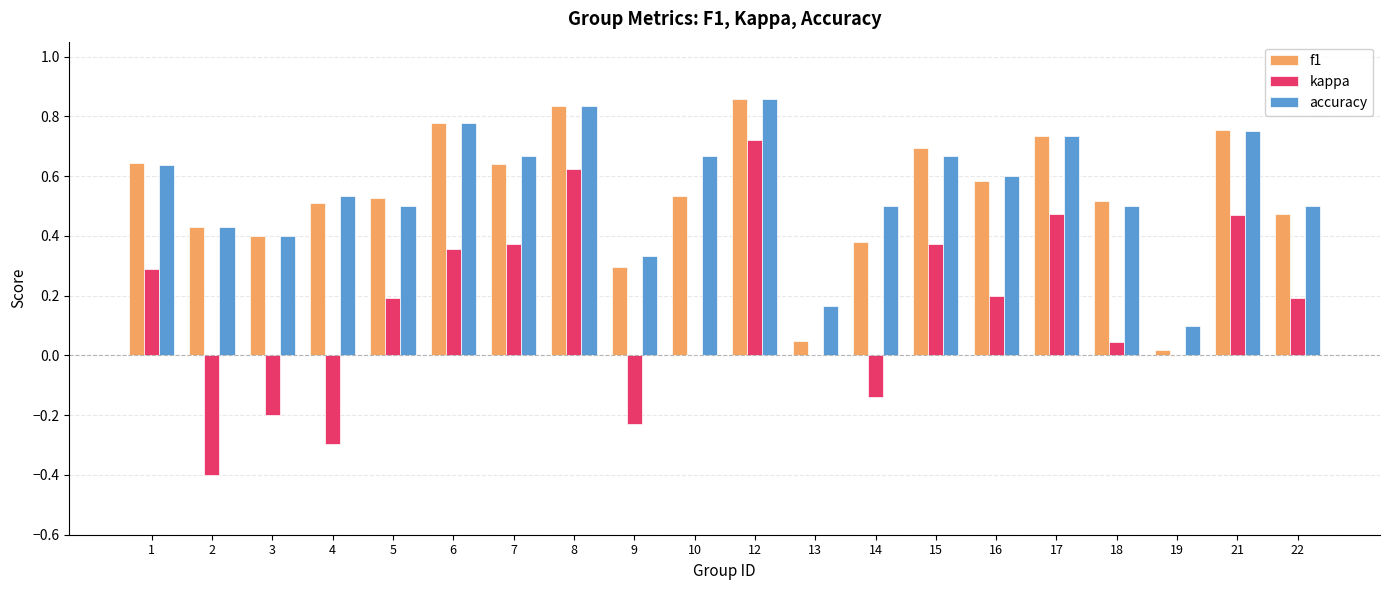

True or false: kappa has a value of 0.3 at 1.

True